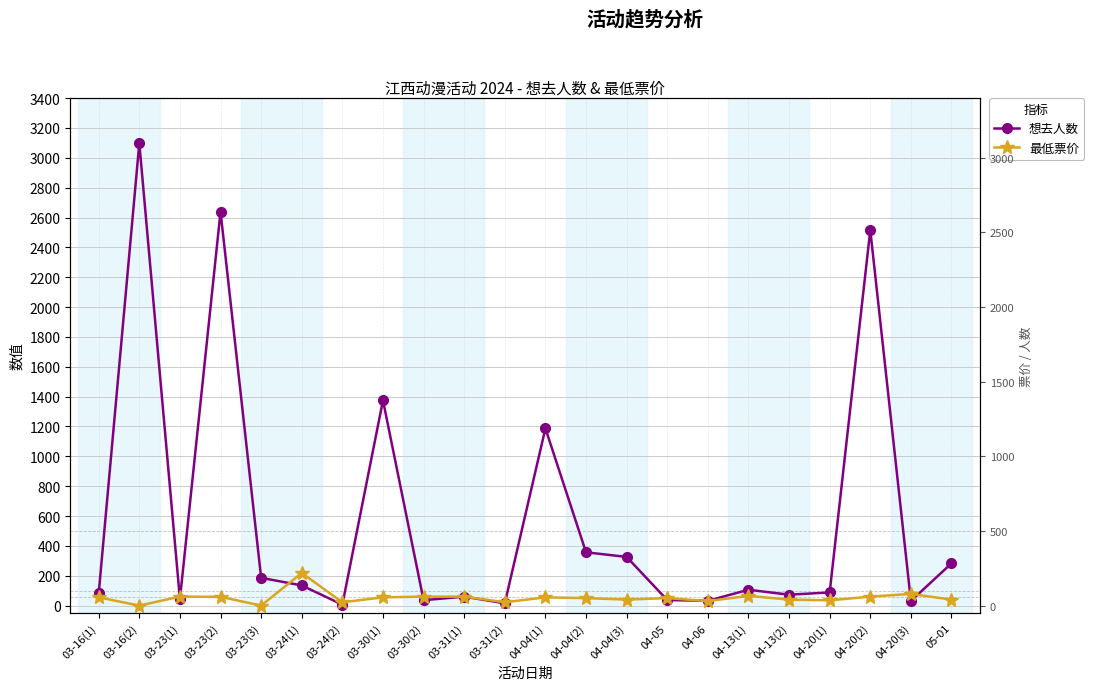

How many times do 想去人数 and 最低票价 cross each other?

10